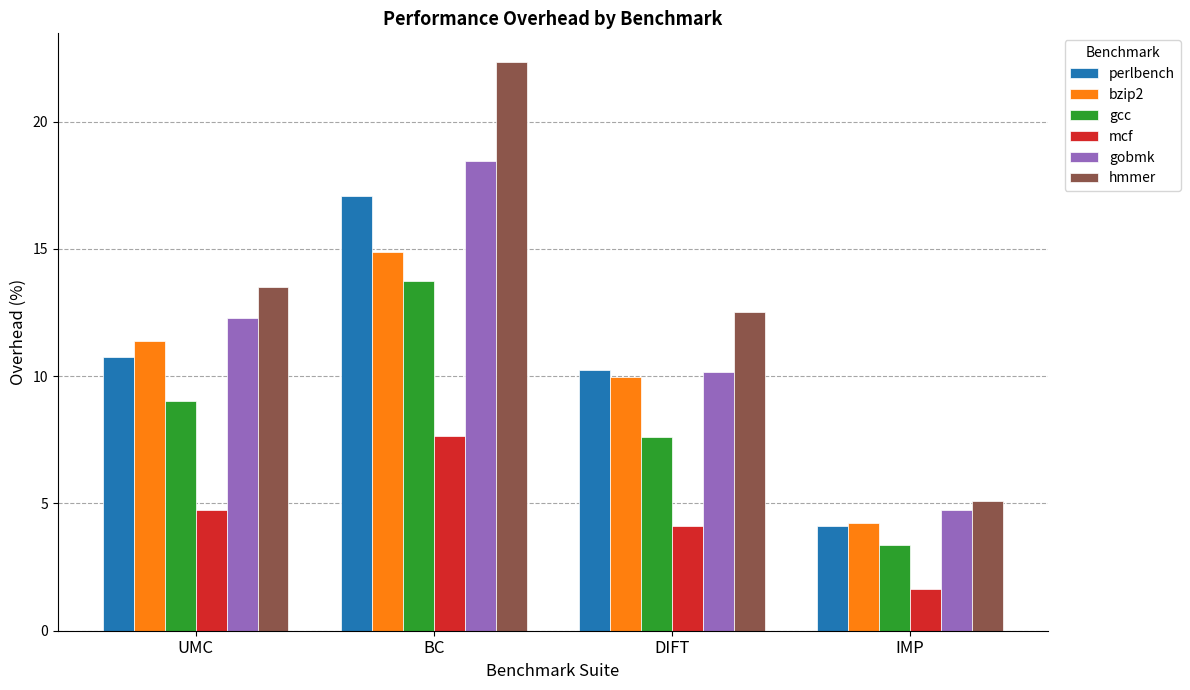

Reading left to right, extract all data points from this chart.

perlbench: UMC=10.8	BC=17.1	DIFT=10.3	IMP=4.1
bzip2: UMC=11.4	BC=14.9	DIFT=10.0	IMP=4.2
gcc: UMC=9.0	BC=13.7	DIFT=7.6	IMP=3.4
mcf: UMC=4.7	BC=7.7	DIFT=4.1	IMP=1.6
gobmk: UMC=12.3	BC=18.4	DIFT=10.2	IMP=4.8
hmmer: UMC=13.5	BC=22.4	DIFT=12.5	IMP=5.1